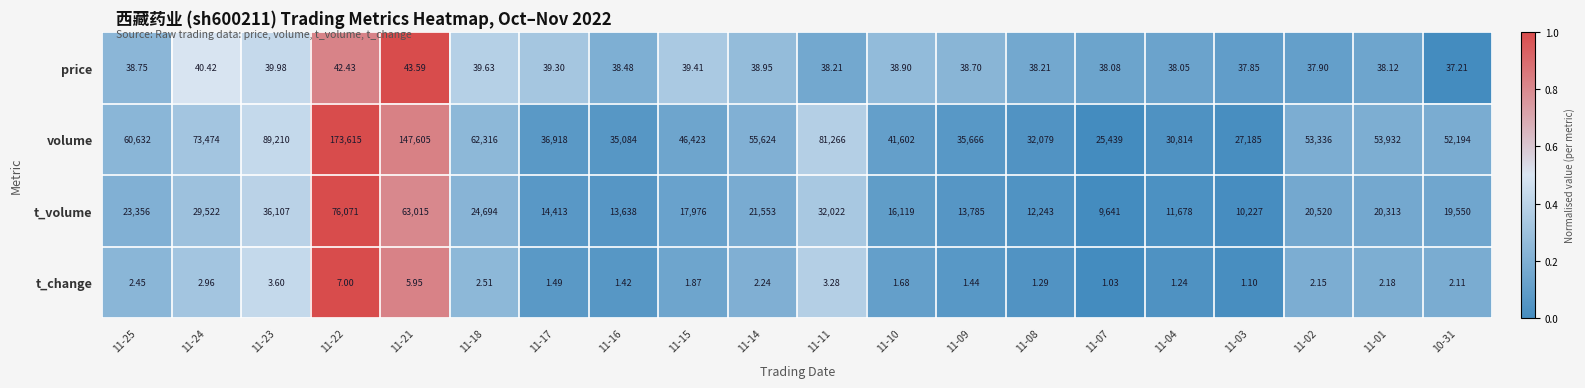

Rank the series at 11-11 from highest to lowest value.

volume, t_volume, price, t_change